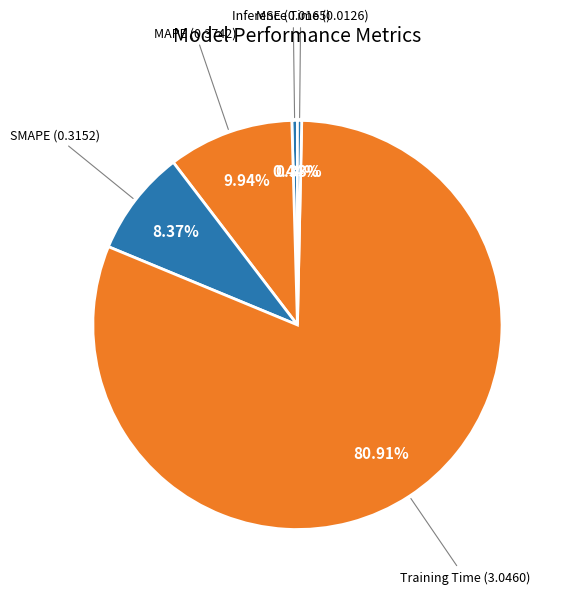

Count the number of slices in the pie.

5